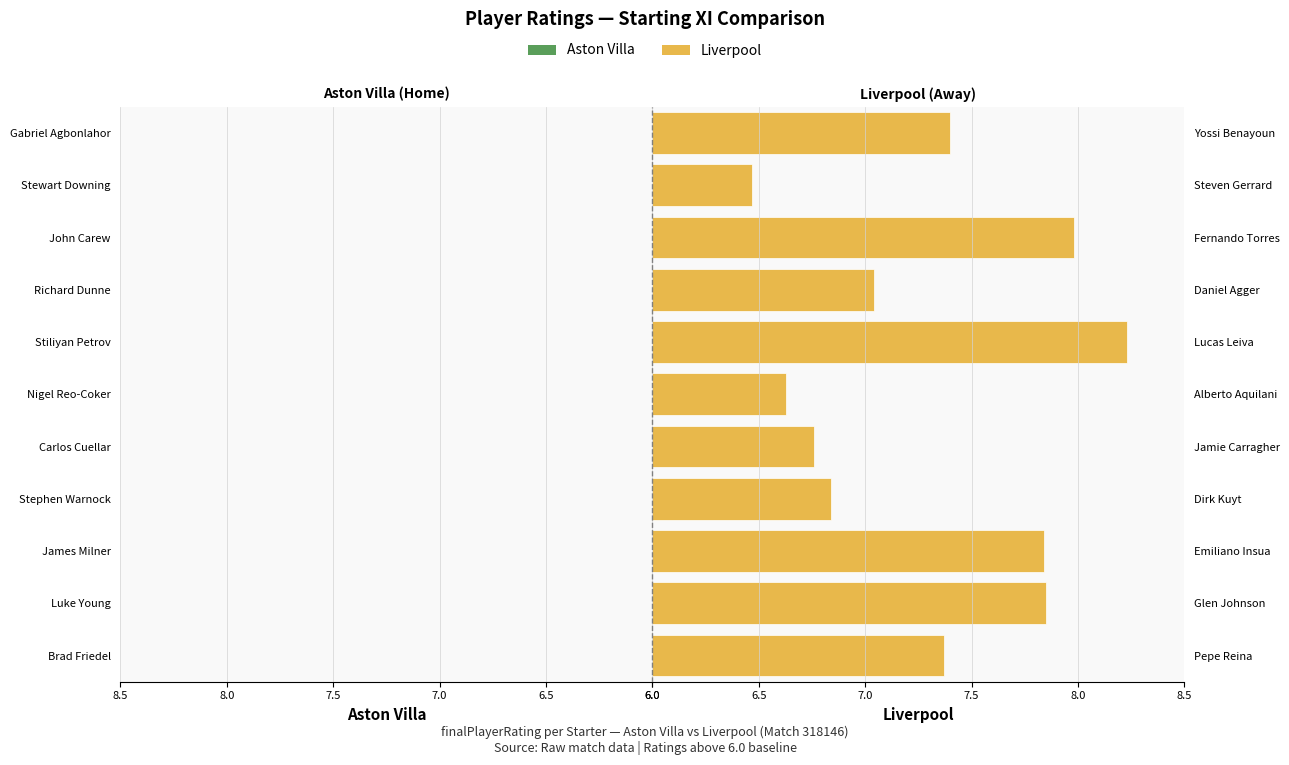

Rank the series by their average value, from highest to lowest.

Liverpool, Aston Villa